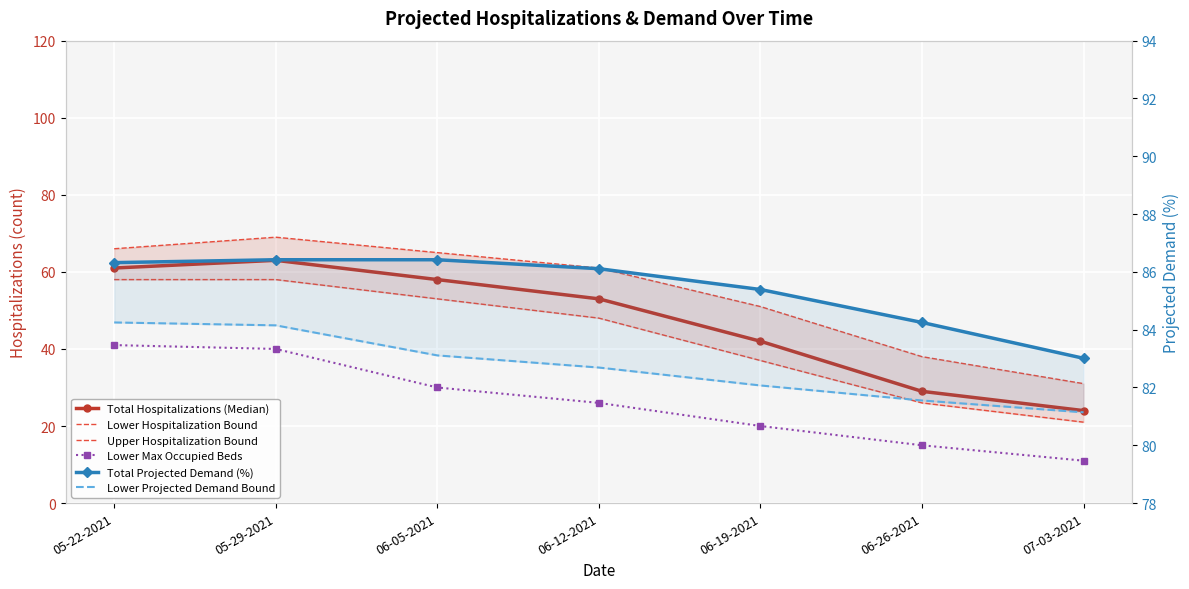

Which series has the largest total across all categories?

Total Projected Demand (%)